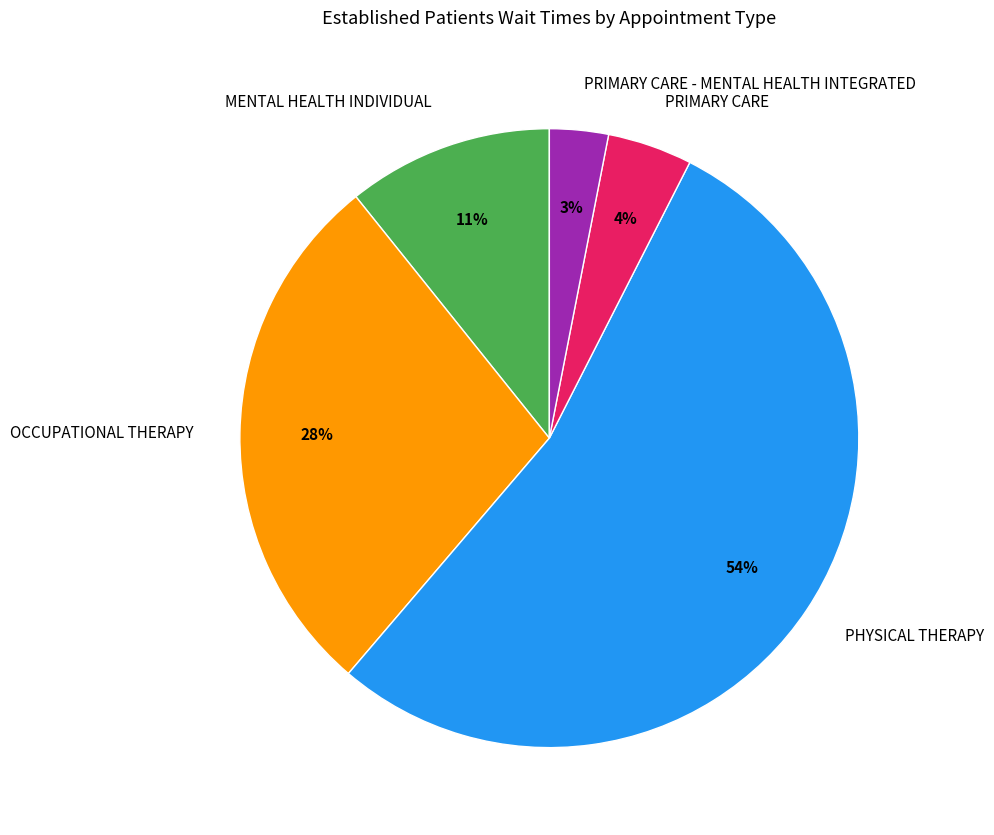

What is the smallest slice in the pie chart?

PRIMARY CARE - MENTAL HEALTH INTEGRATED